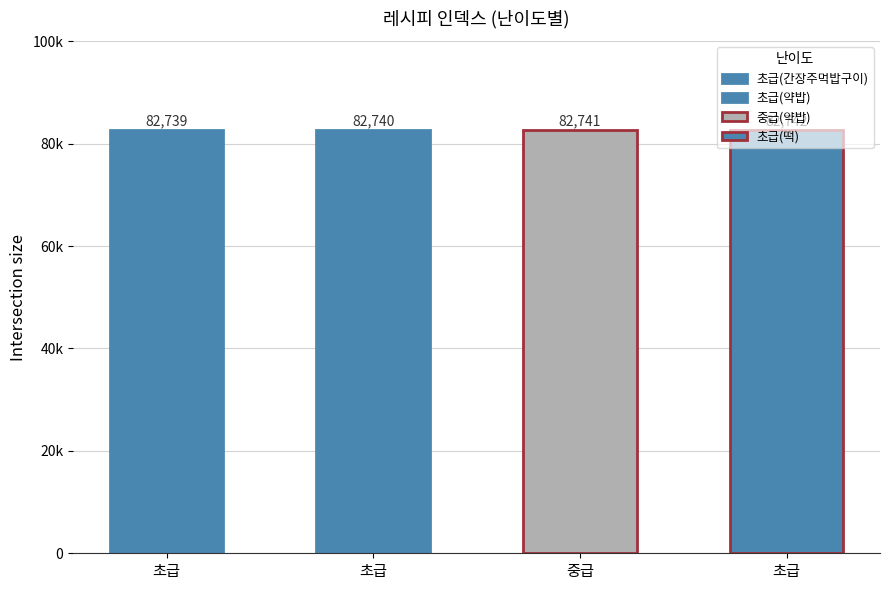

What is the smallest value displayed?

82739